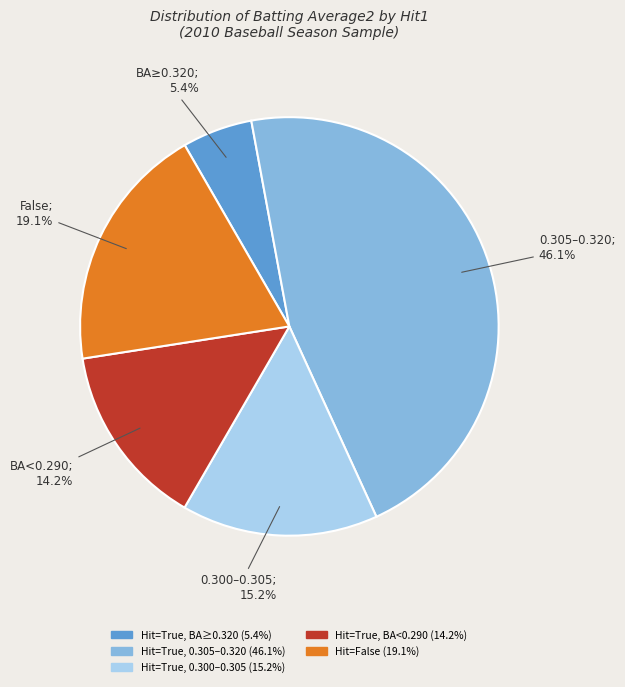

Is there any slice that represents more than half of the pie?

No